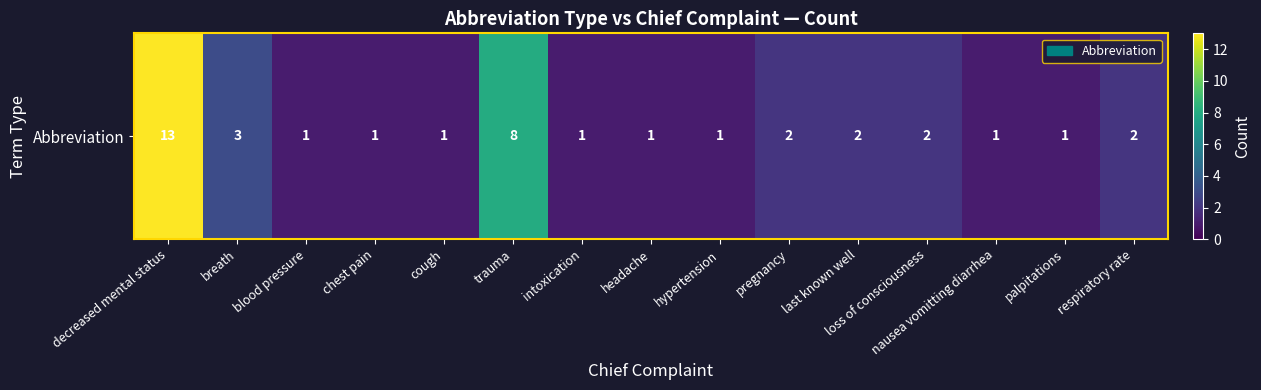

What is the average value?

3